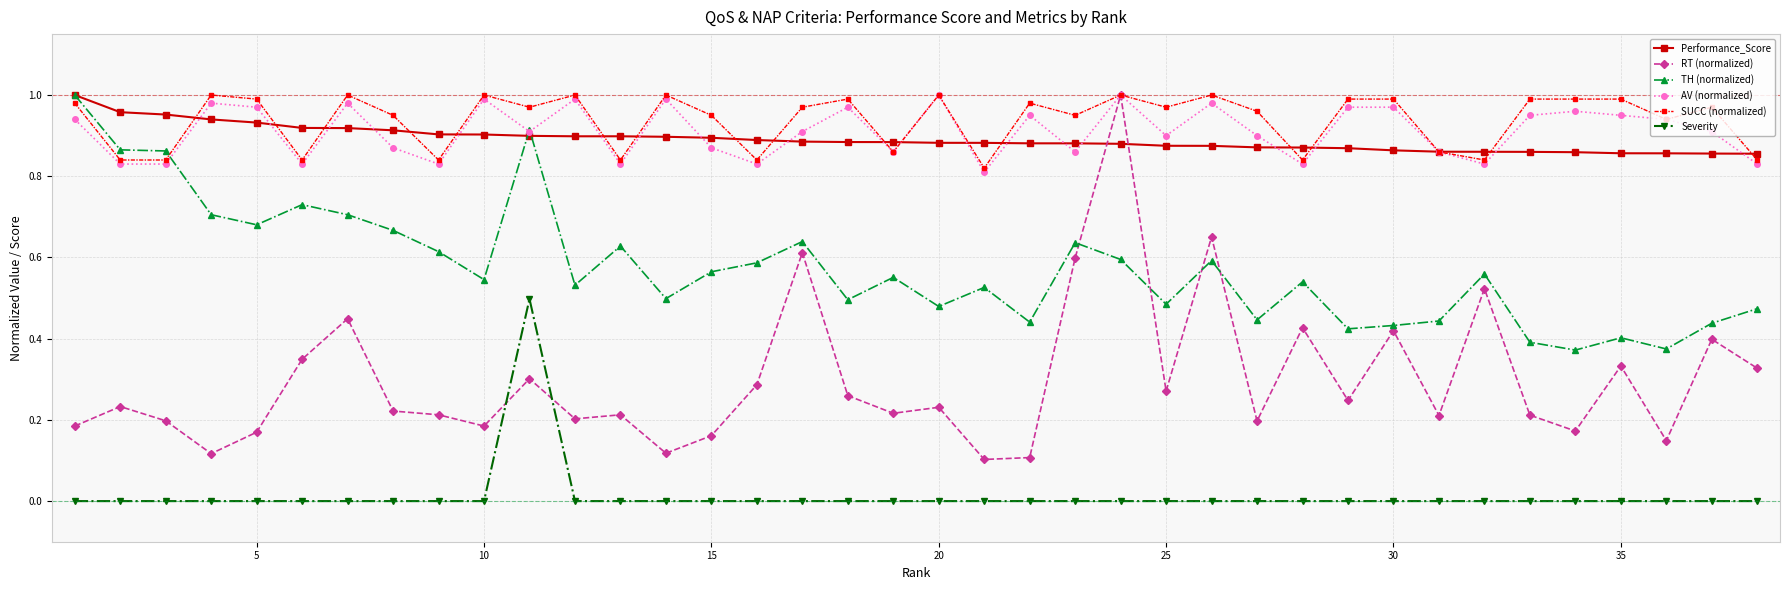

Which series has the largest range (max minus min)?

RT (normalized)